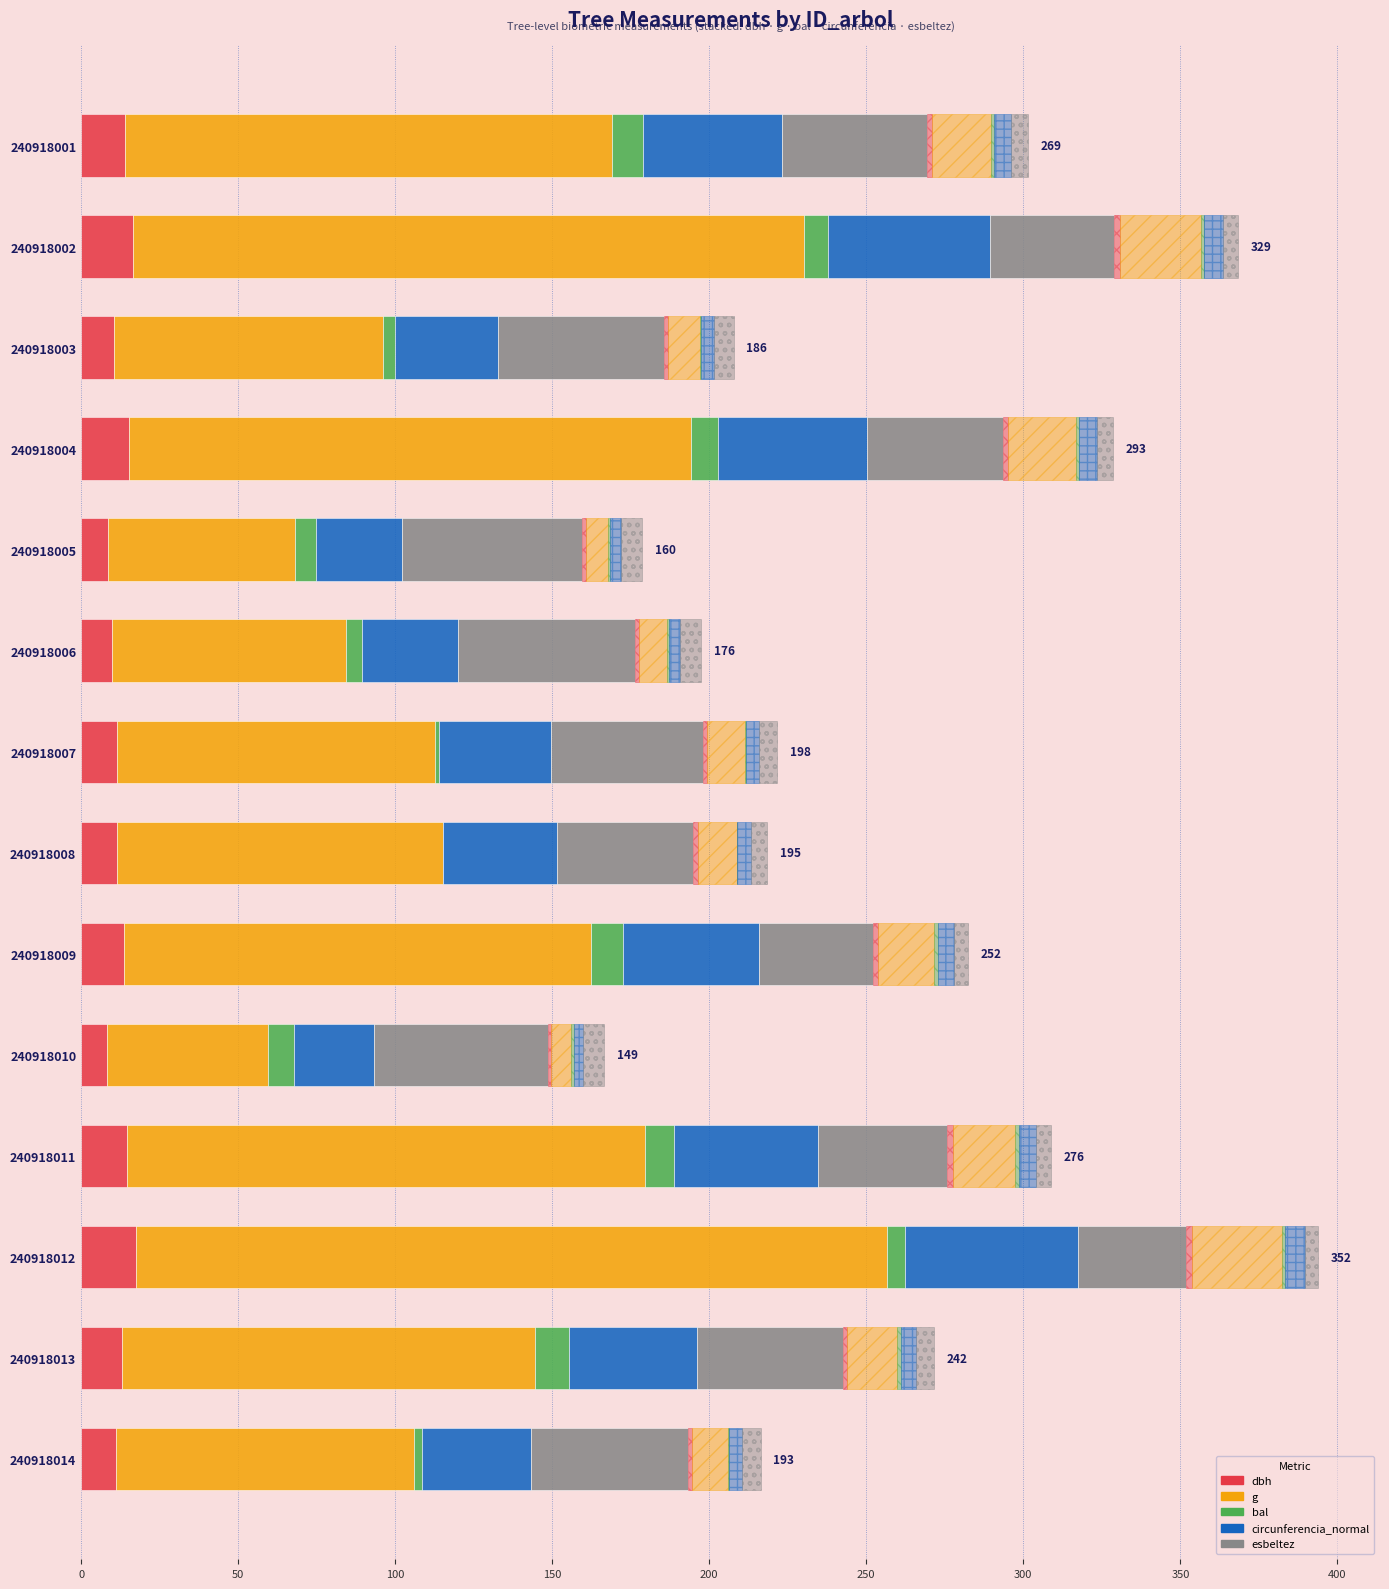

Between 240918002 and 240918004, which is larger?

240918002